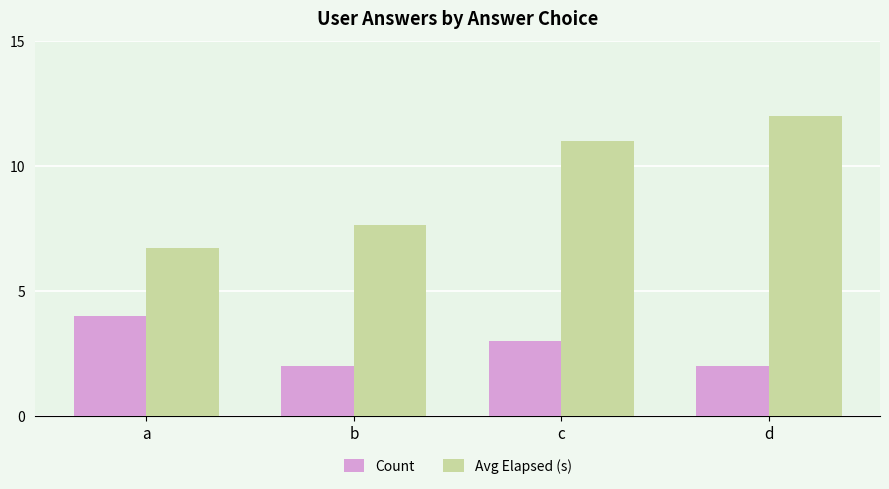

Reading right to left, transcribe all the data shown in this chart.

Count: 2.0	3.0	2.0	4.0
Avg Elapsed (s): 12.0	11.0	7.7	6.8